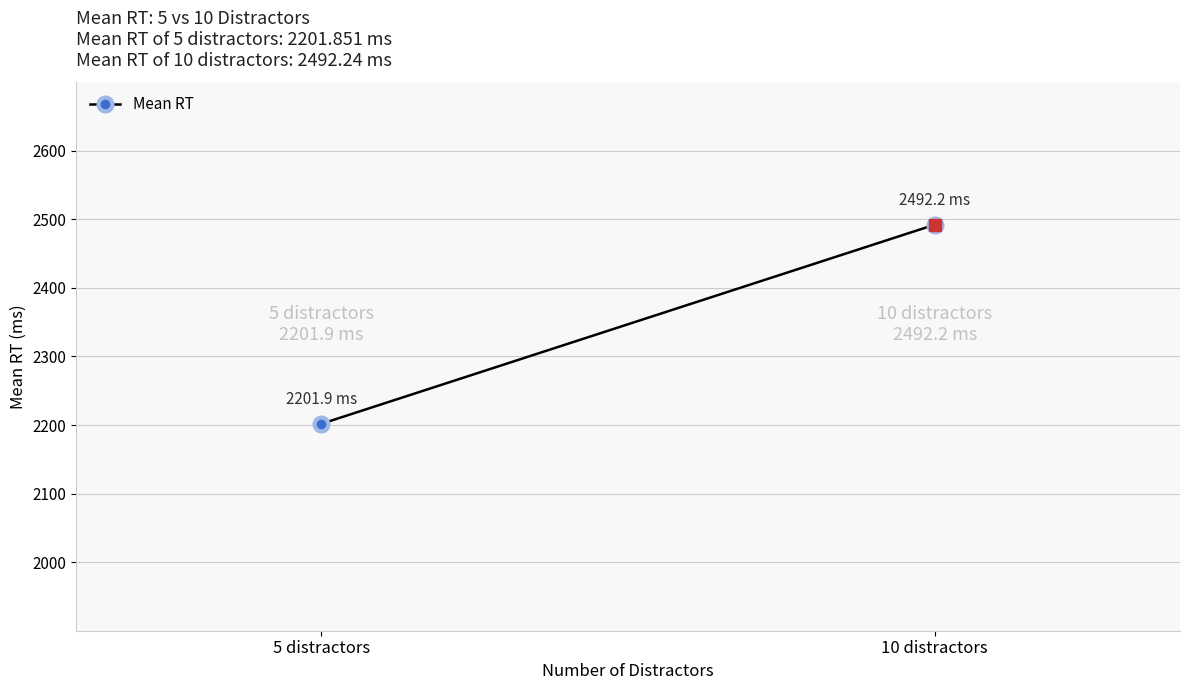

Reading right to left, what are all the values shown in this chart?

10 distractors=2492.2	5 distractors=2201.9